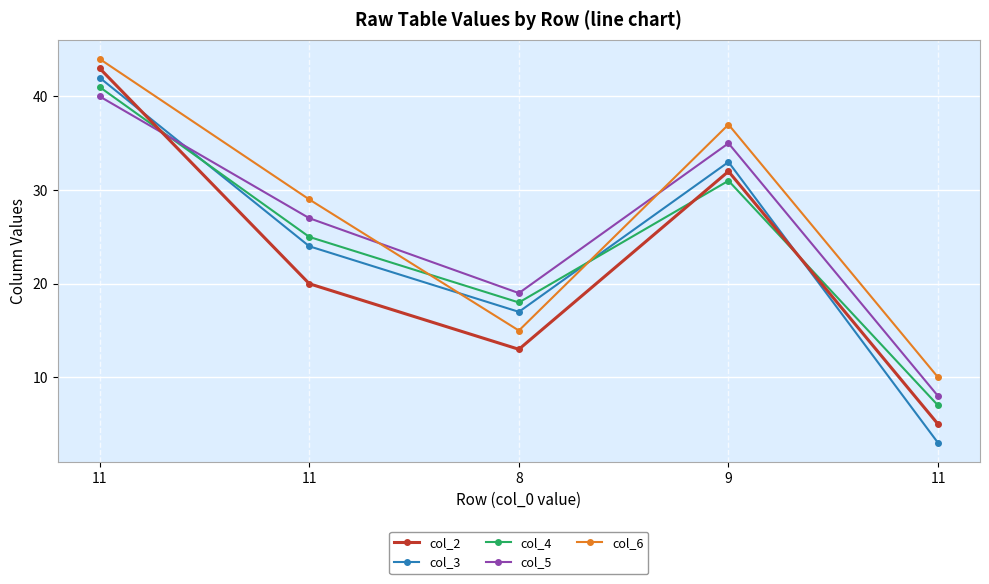

Which series has the largest total across all categories?

col_6